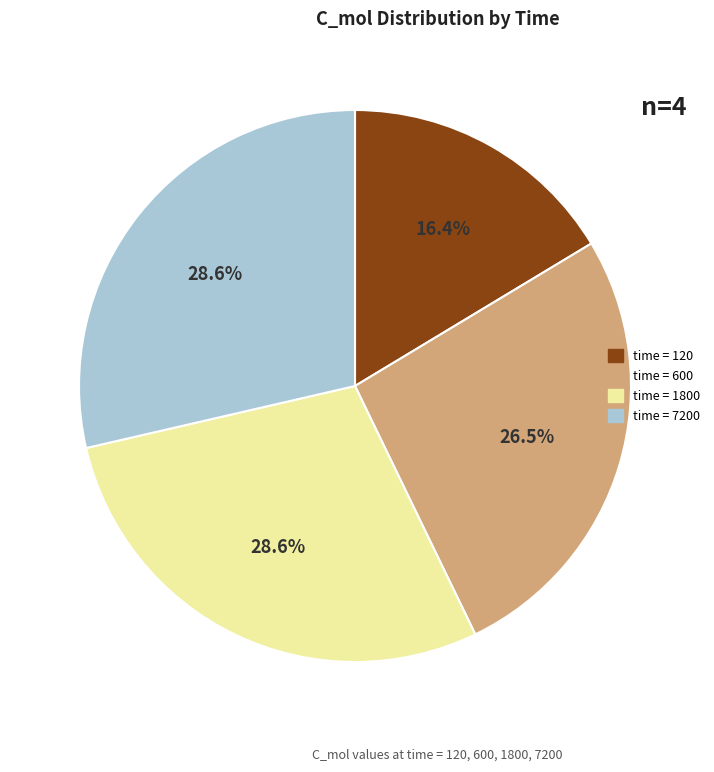

Is there a majority slice in this chart?

No